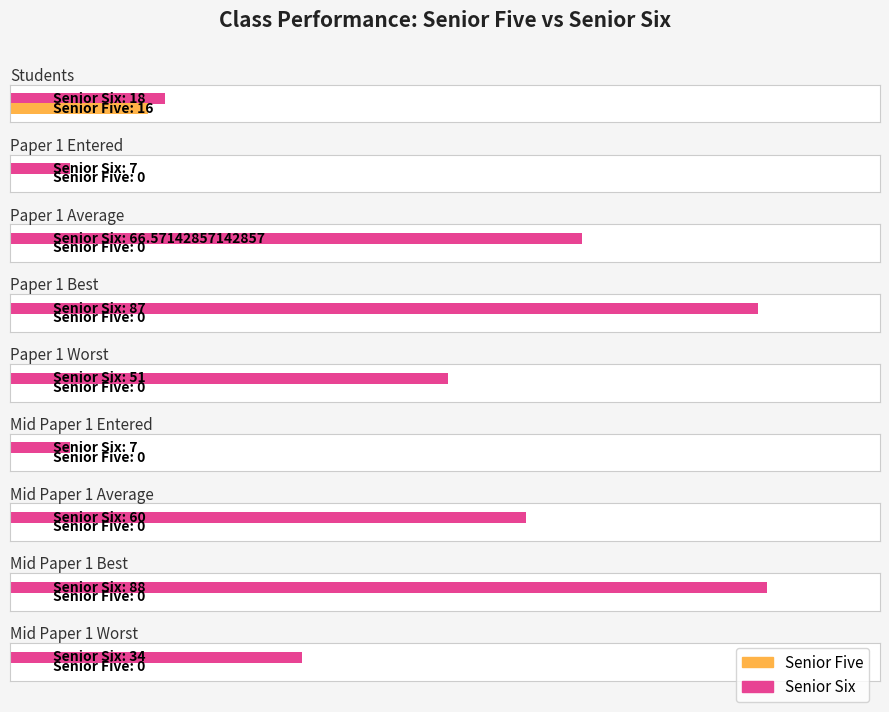

List the series in order of their overall mean, lowest first.

Senior Five, Senior Six